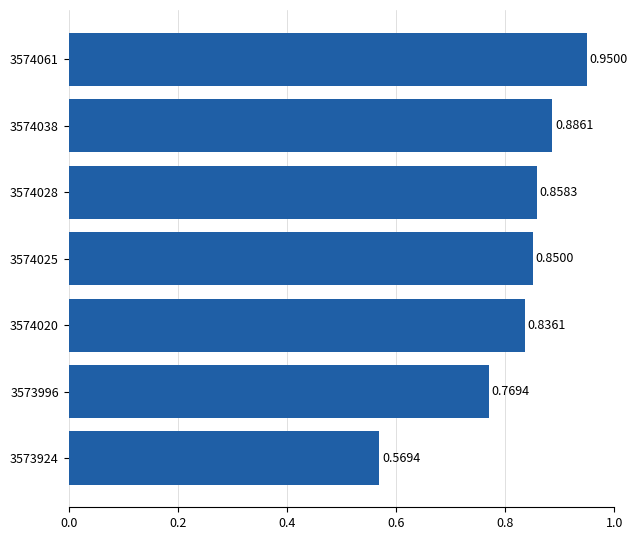

Rank the categories by value from highest to lowest.

3574061, 3574038, 3574028, 3574025, 3574020, 3573996, 3573924